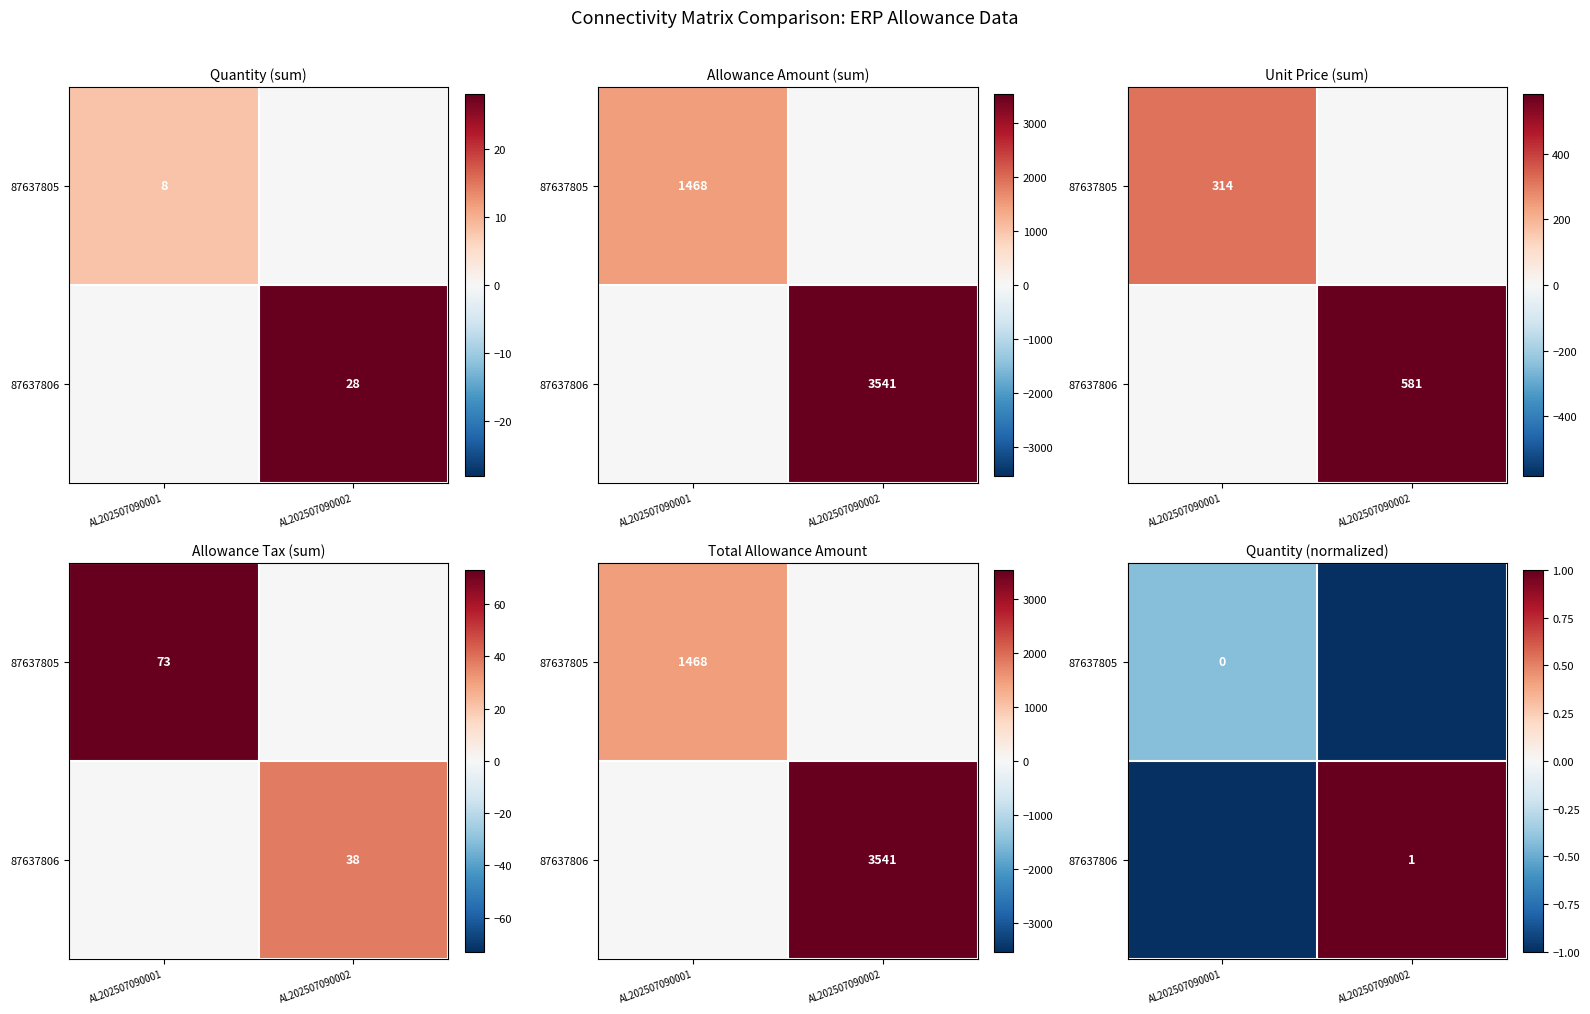

Which series has the widest spread of values?

87637806